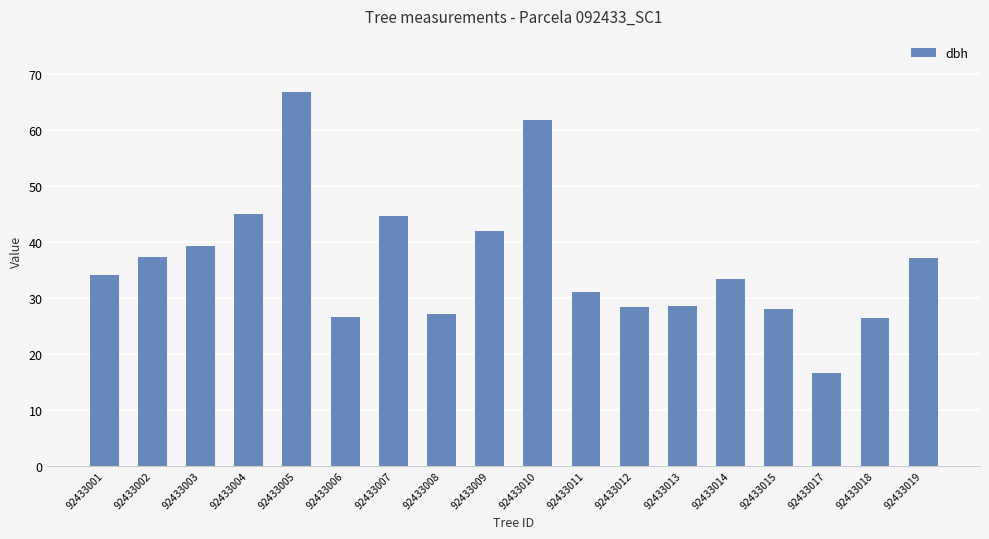

Which label corresponds to the smallest value in the chart?

92433017